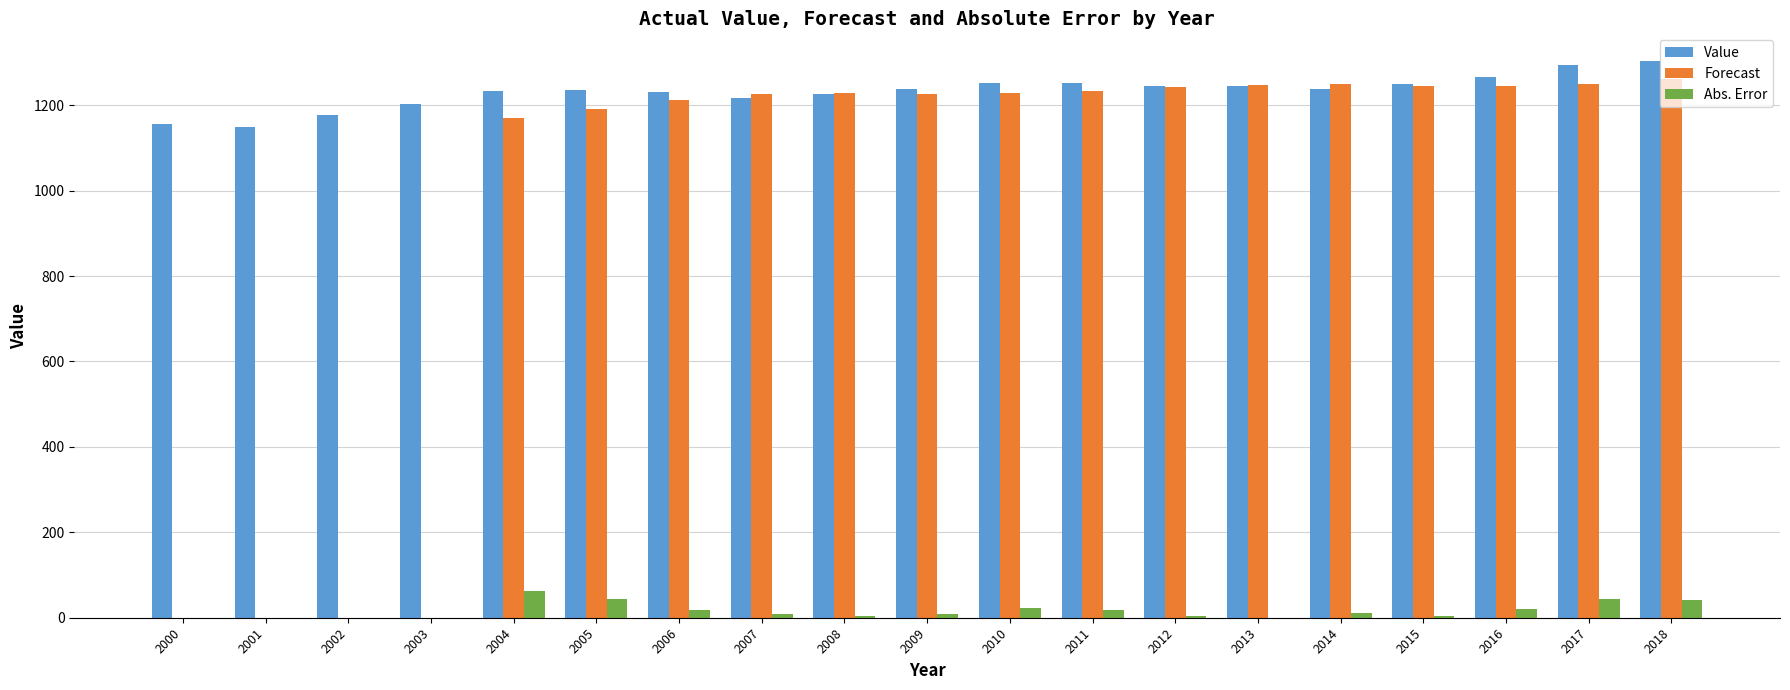

Which series has the largest range (max minus min)?

Forecast